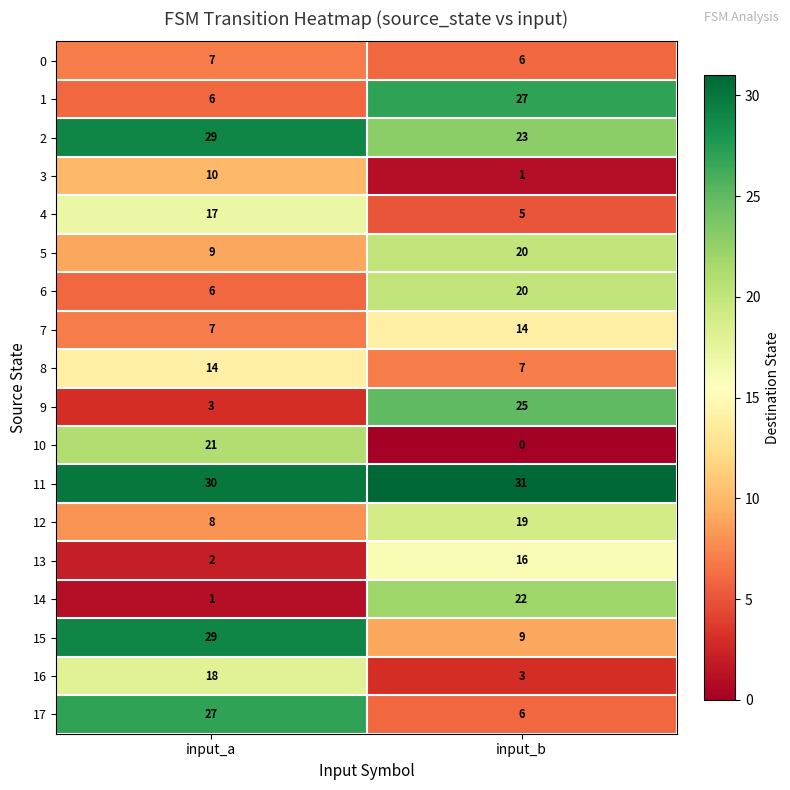

What is the approximate value of 6 at input_b, to the nearest 5?

20